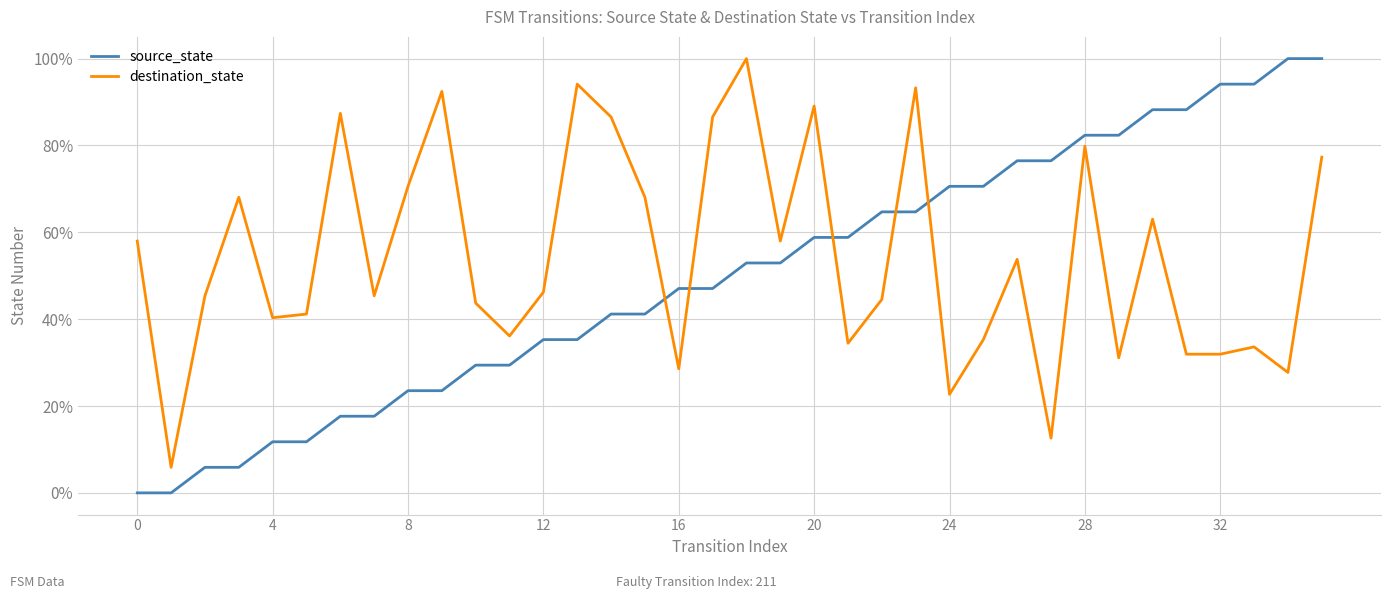

What is the maximum value for source_state?

100.0